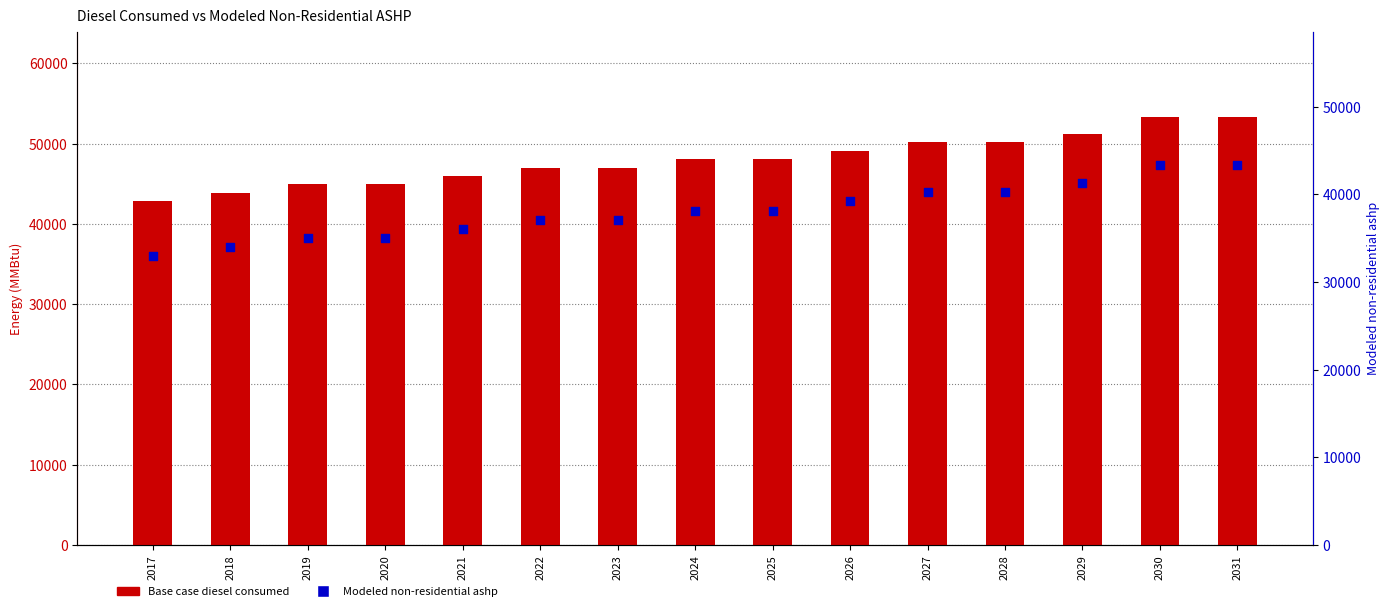

At how many categories does at least one series exceed 44188?

13